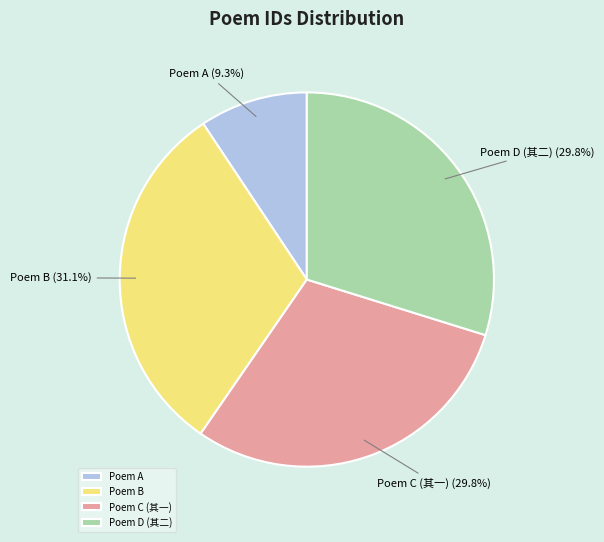

How many segments does this pie chart have?

4